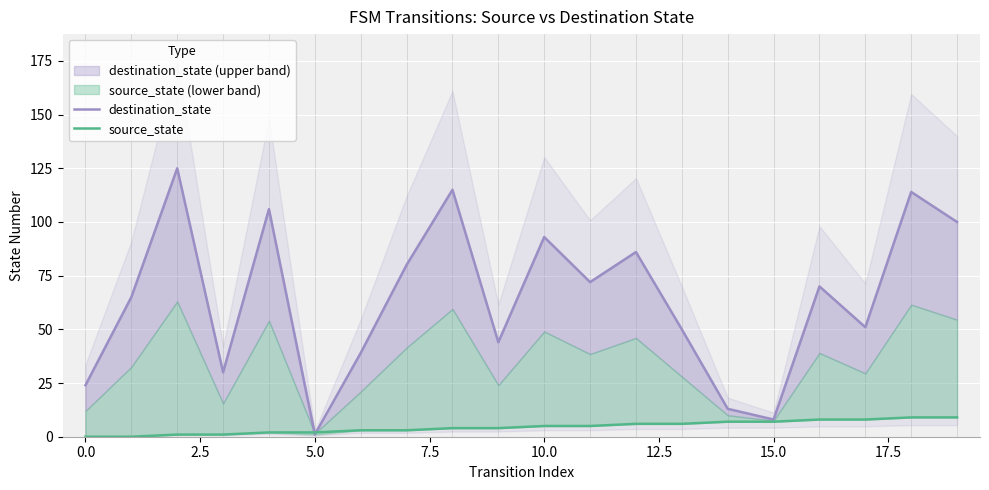

How many interior local peaks does the destination_state series have?

7